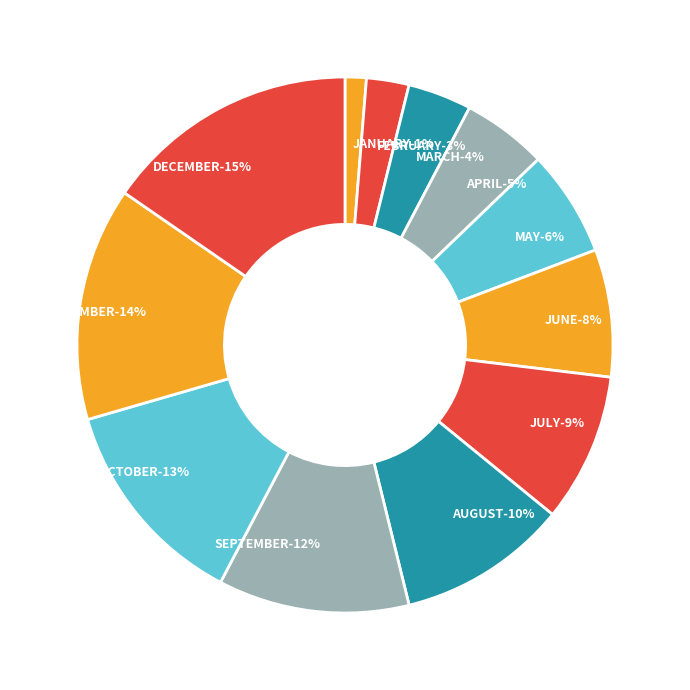

How many slices are in this pie chart?

12